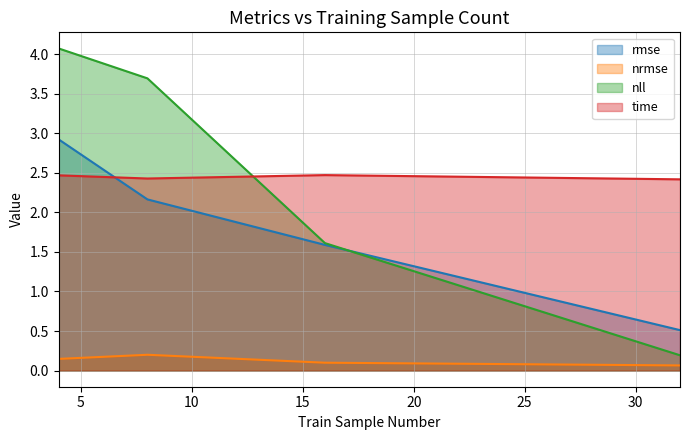

What is the total value across all series at 32?

3.2